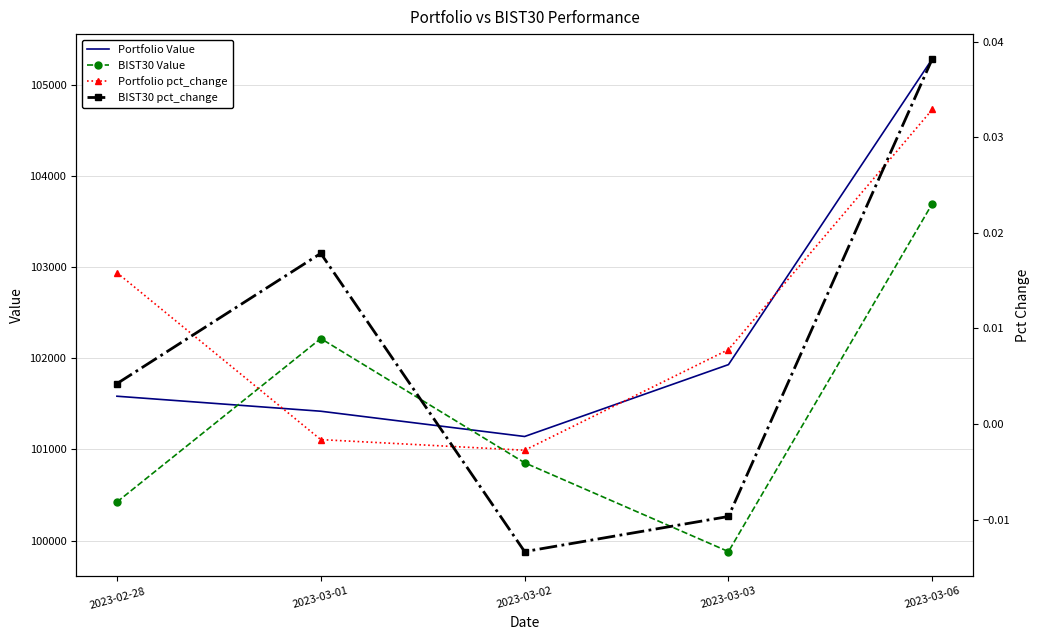

Which series has the largest total across all categories?

Portfolio Value